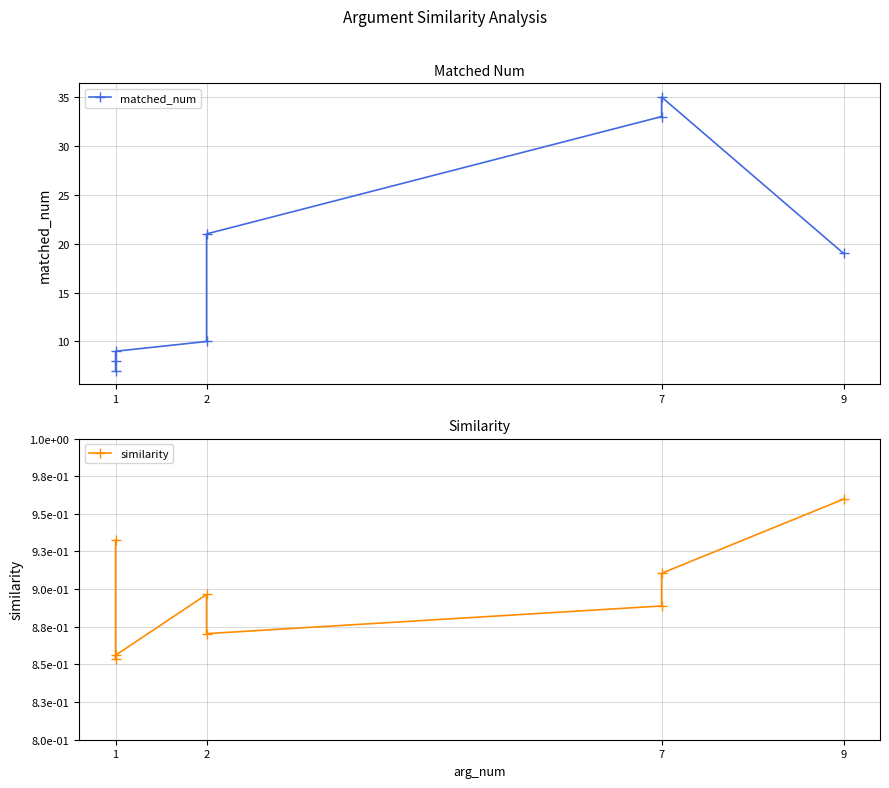

Which series changed the most between 2 and 7?

matched_num